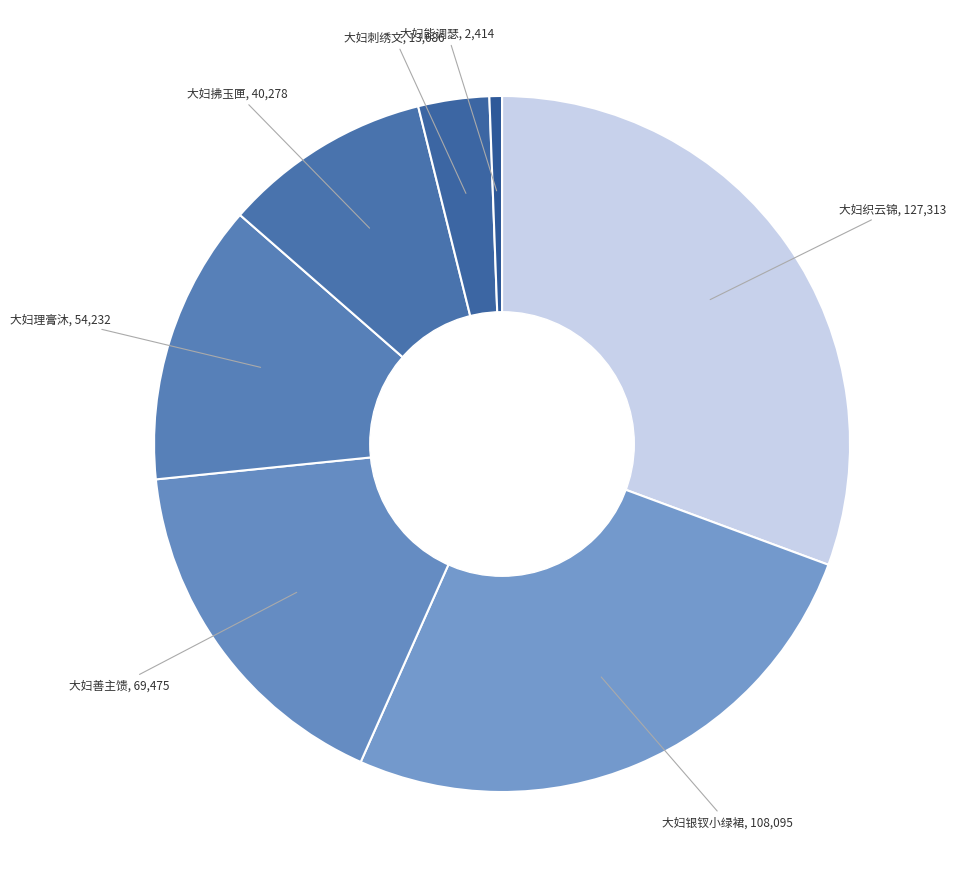

Count the number of slices in the pie.

7